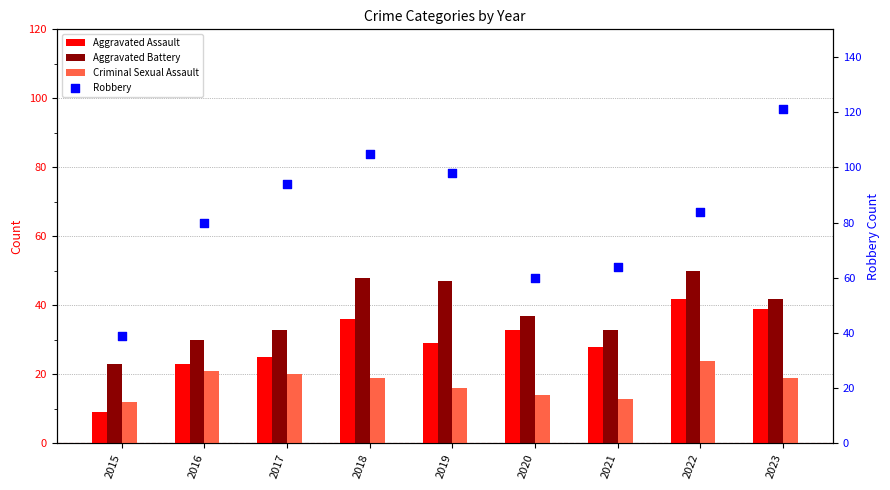

Which series has the widest spread of Y values?

Robbery